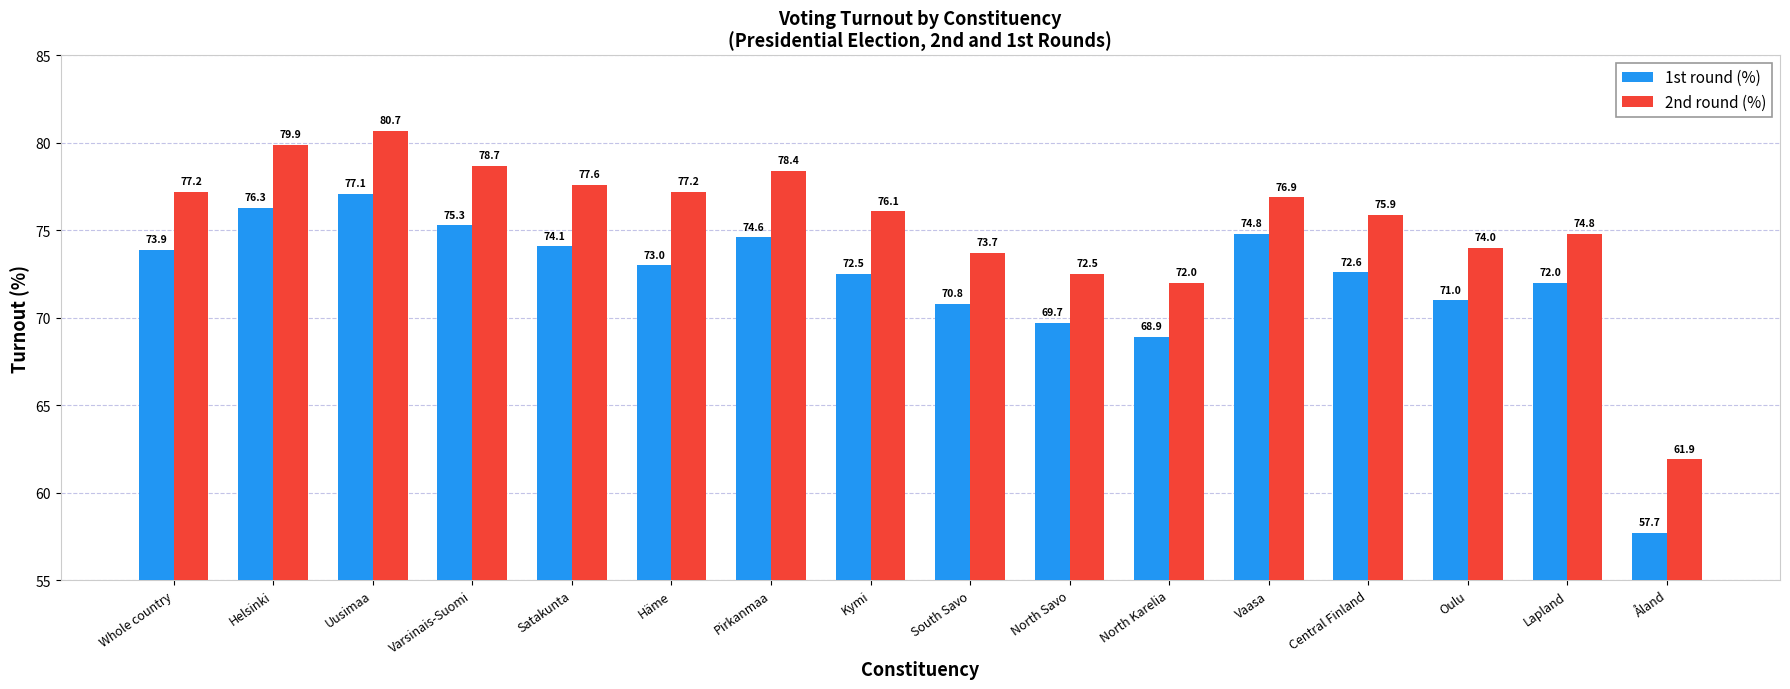

Which series has the largest range (max minus min)?

1st round (%)